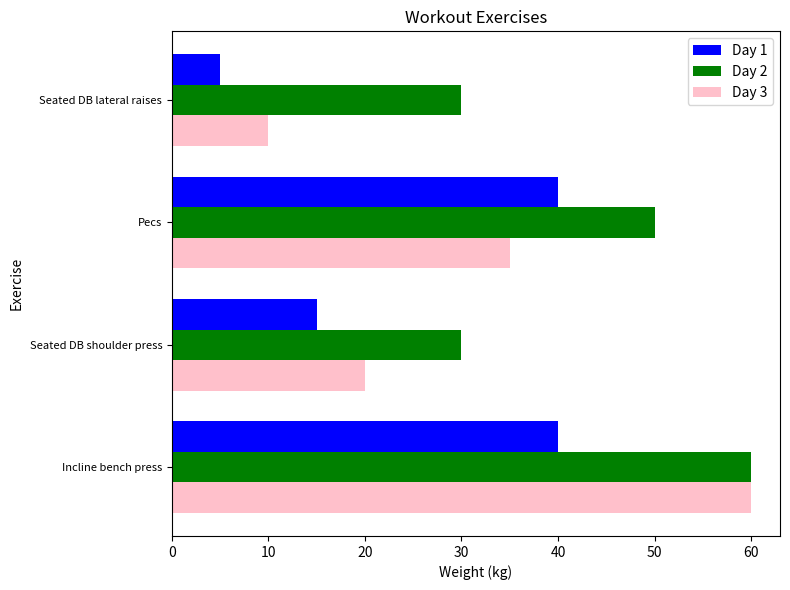

At how many categories does at least one series exceed 35?

2